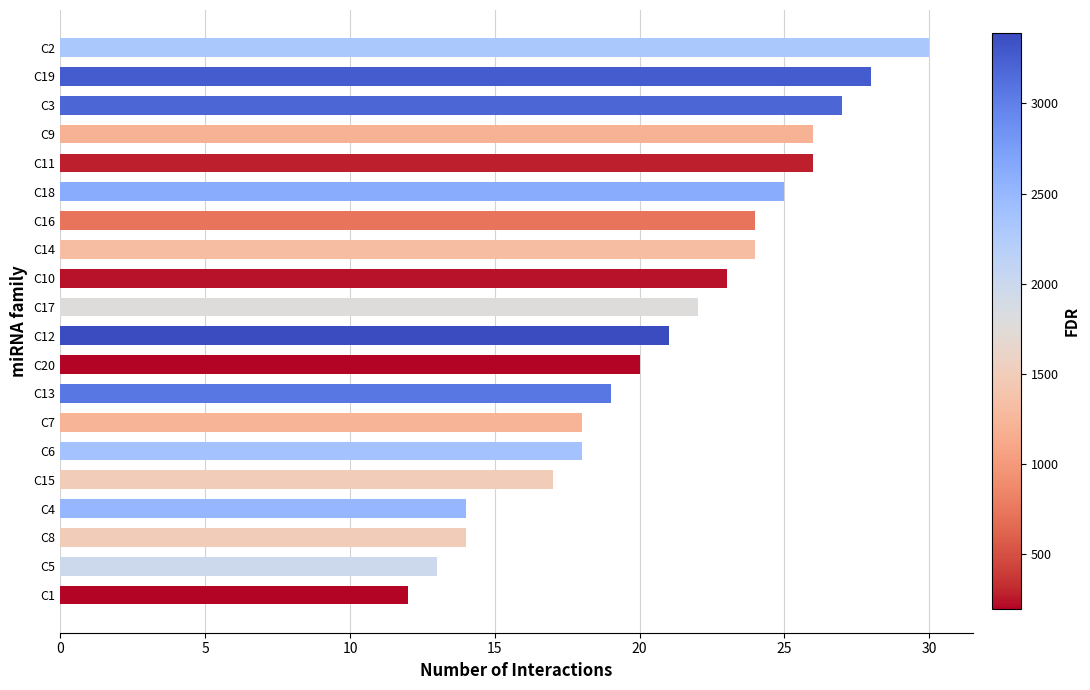

What is the label of the 6th bar from the top?

C18